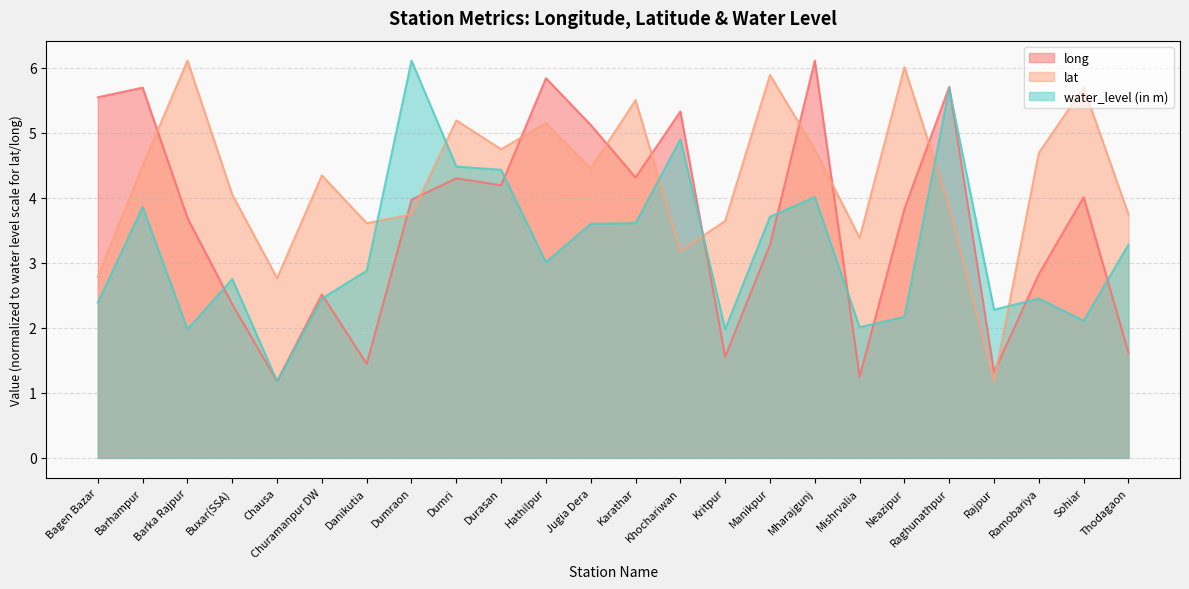

At which category does lat reach its first local valley?

Chausa